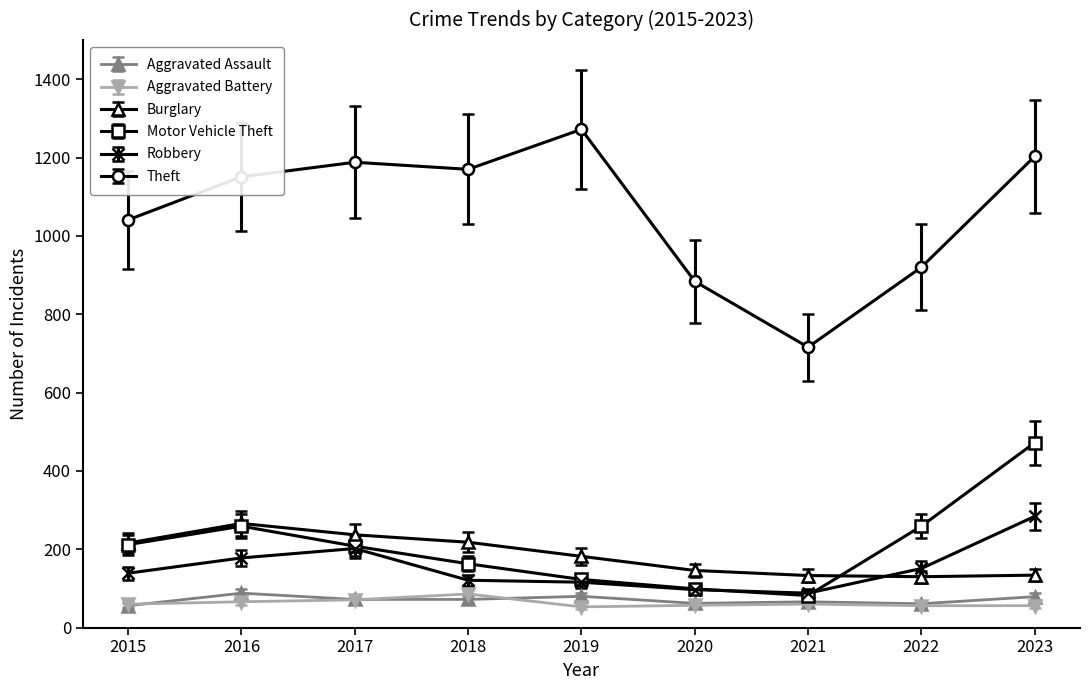

Count the number of categories in the chart.

9